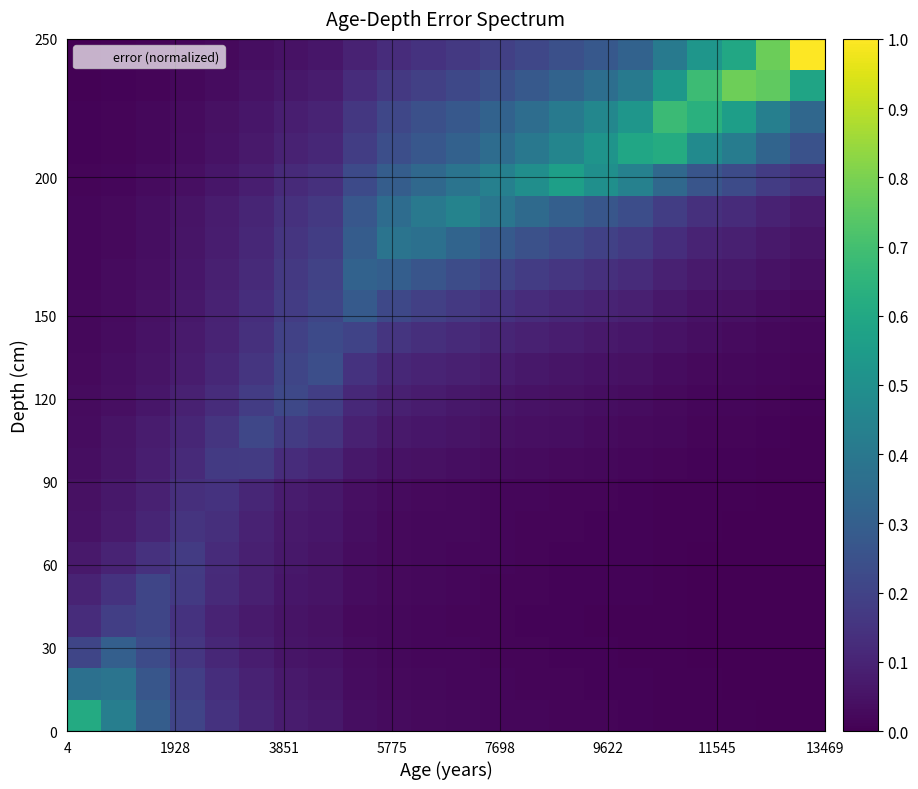

Count the number of data series in this chart.

22